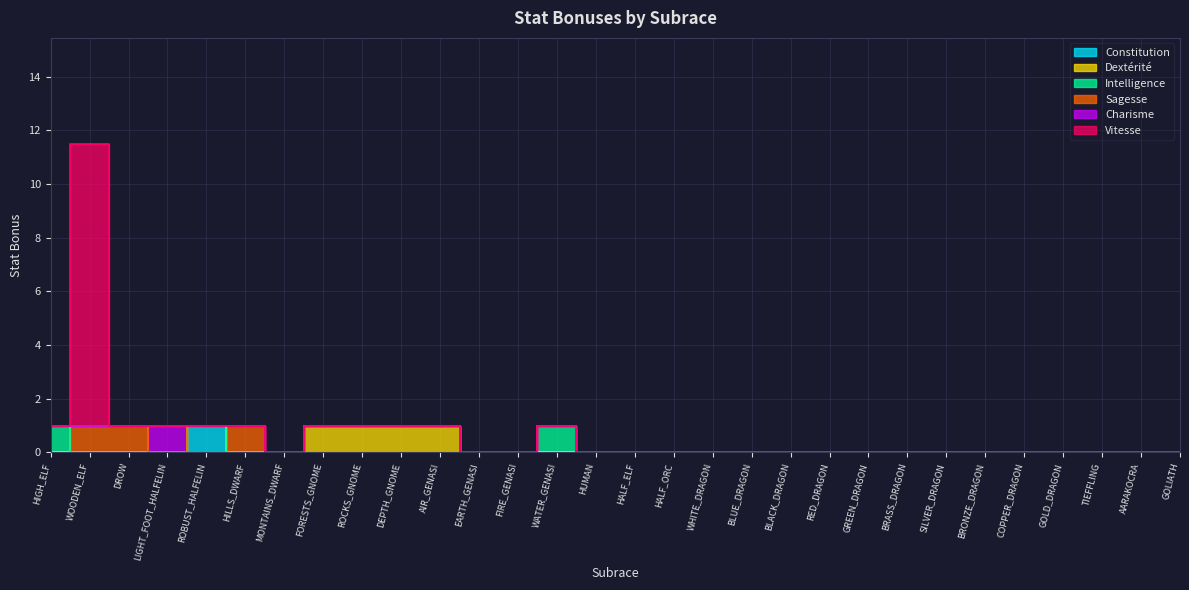

What is the label of the 23rd point from the right?

FORESTS_GNOME